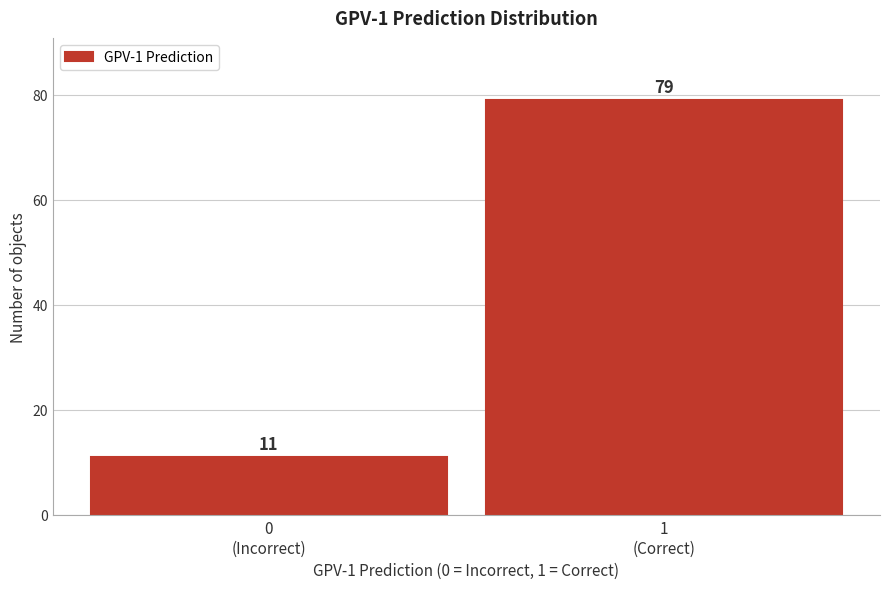

Reading left to right, extract all data points from this chart.

11	79